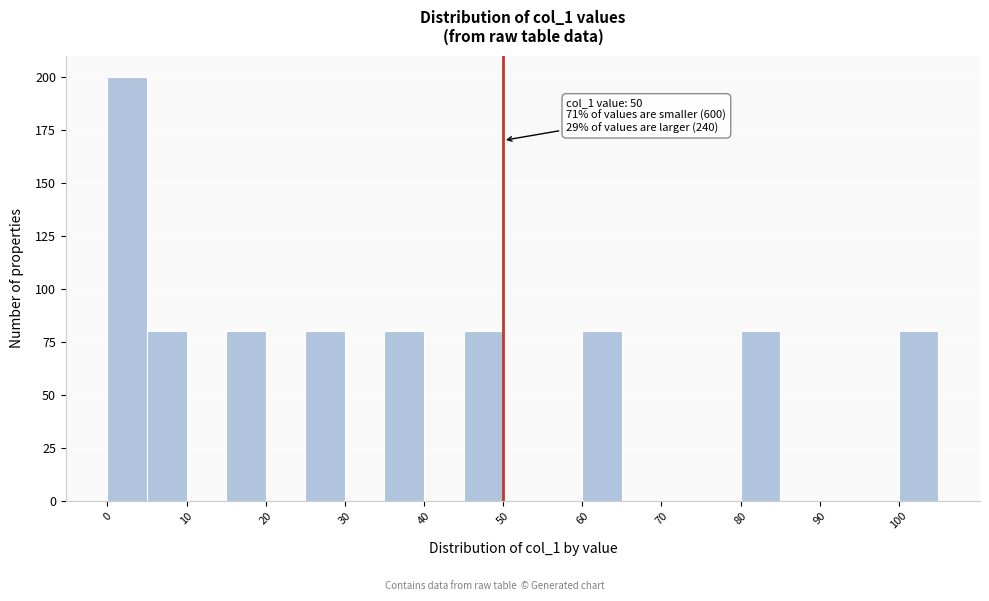

Over which range of the x-axis is the bar tallest?

0 to 5